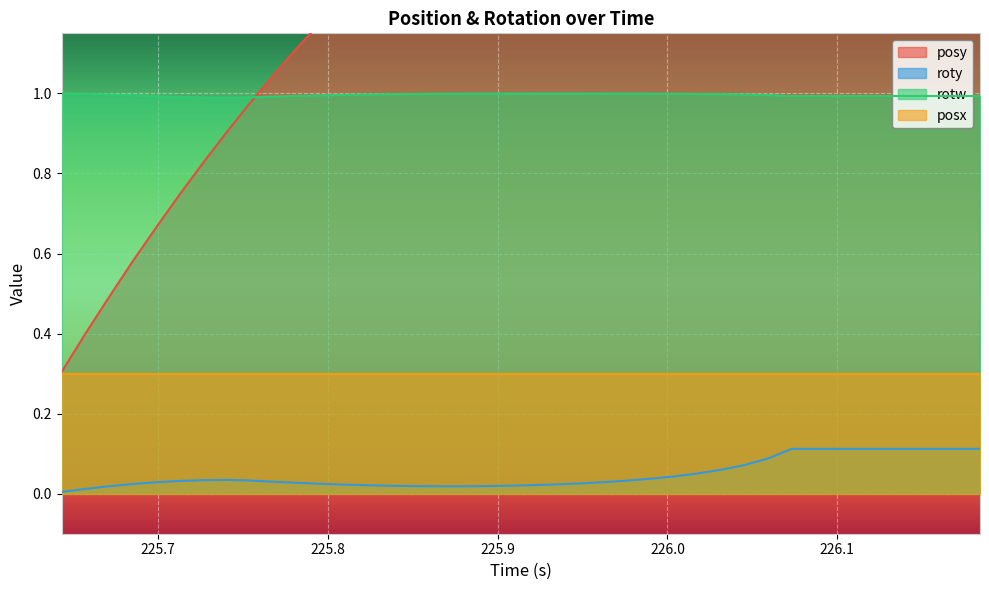

Which series has the largest range (max minus min)?

posy